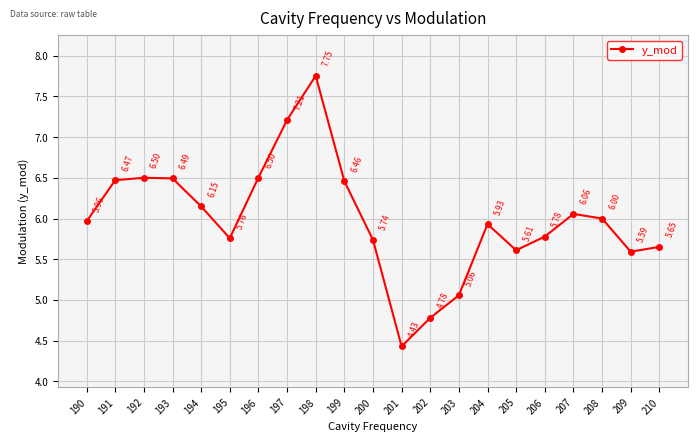

How many points are higher than both their immediate neighbors (excluding endpoints)?

4